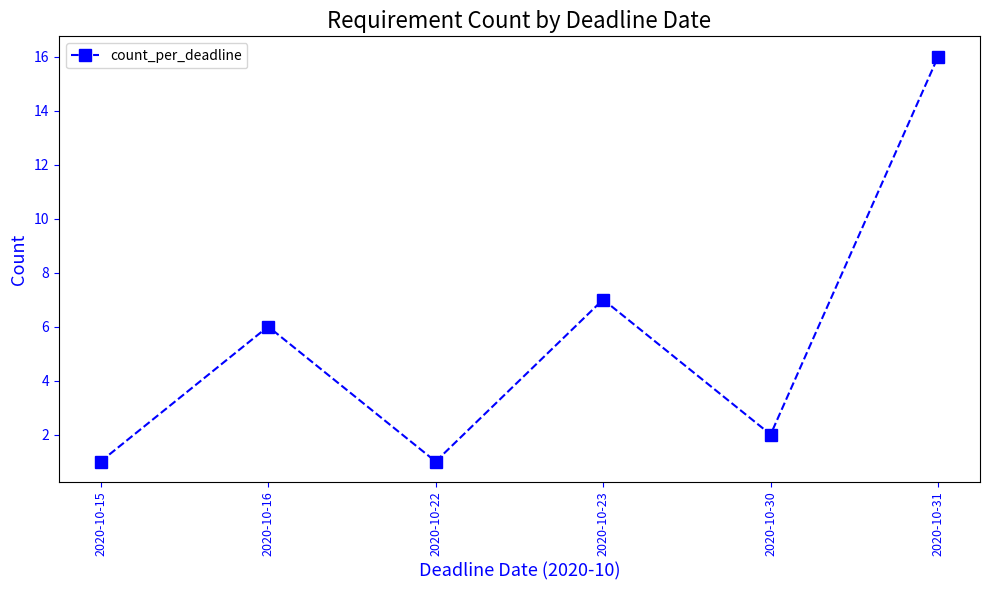

What is the difference between the maximum and minimum values?

15